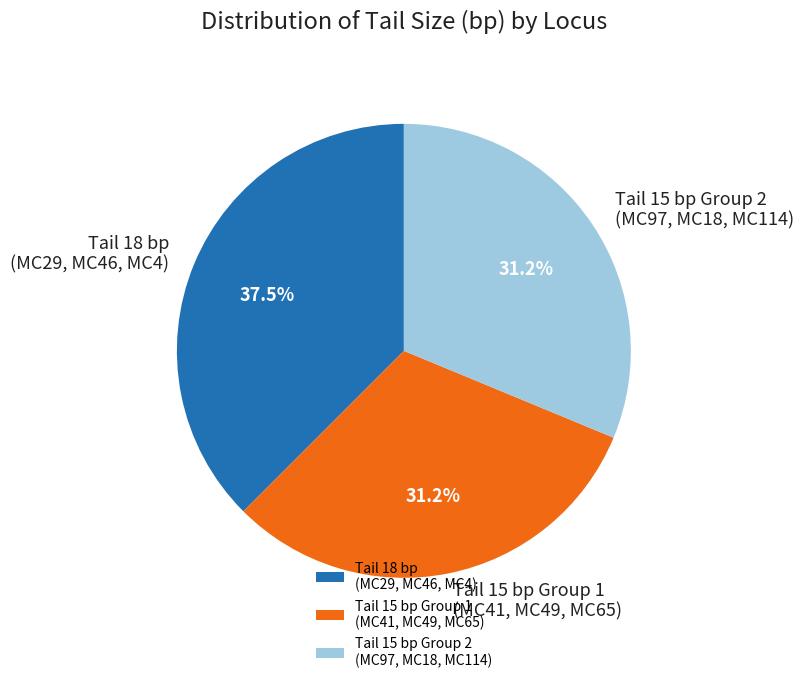

Count the number of slices in the pie.

3